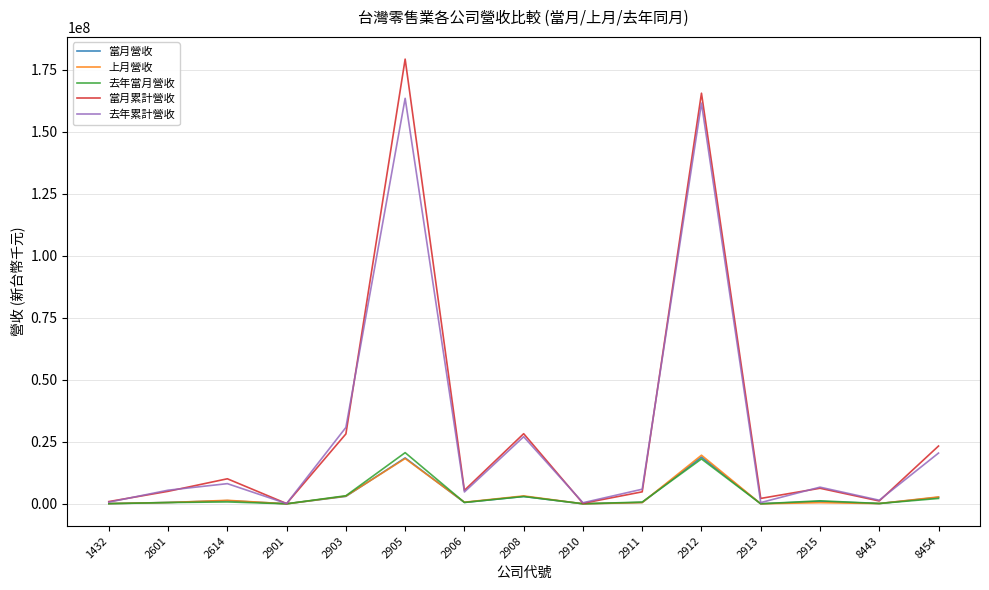

The value of 去年當月營收 at 2905 is 20630652. True or false?

True